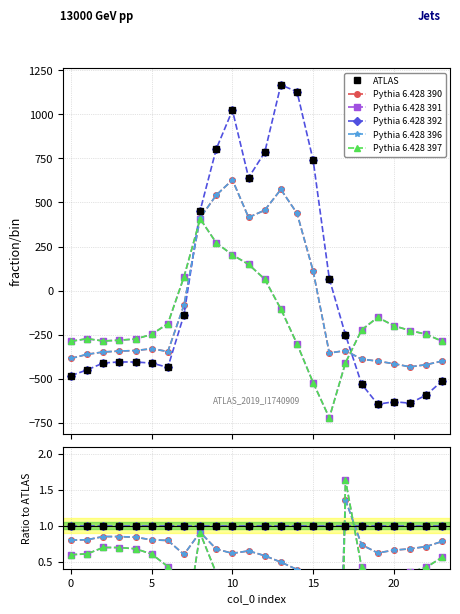

How many lines are shown in the chart?

6